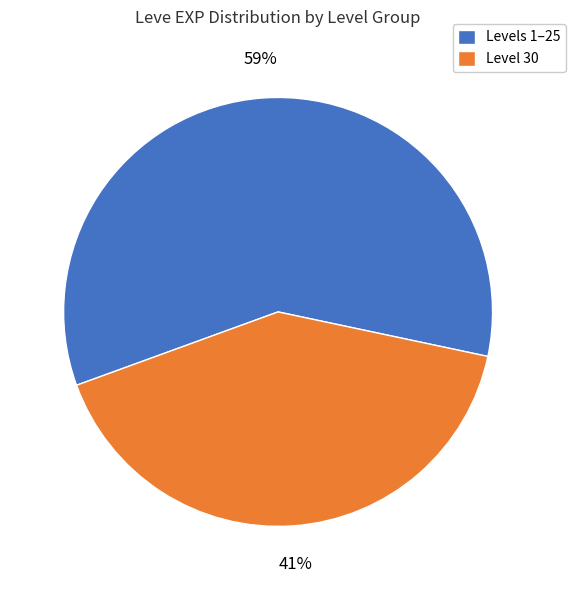

Which slice is the largest?

Levels 1–25